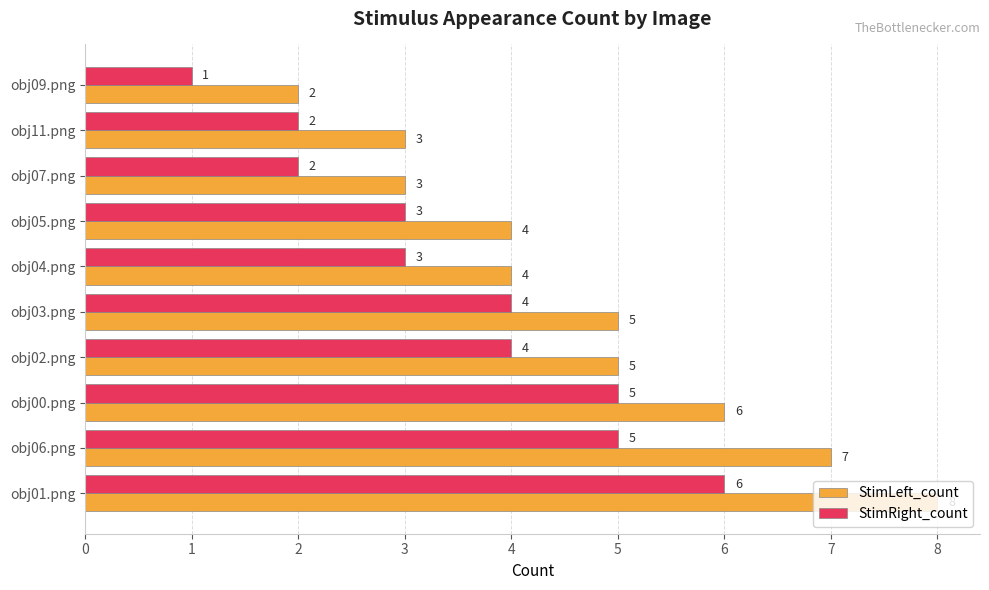

The value of StimRight_count at obj06.png is 5. True or false?

True